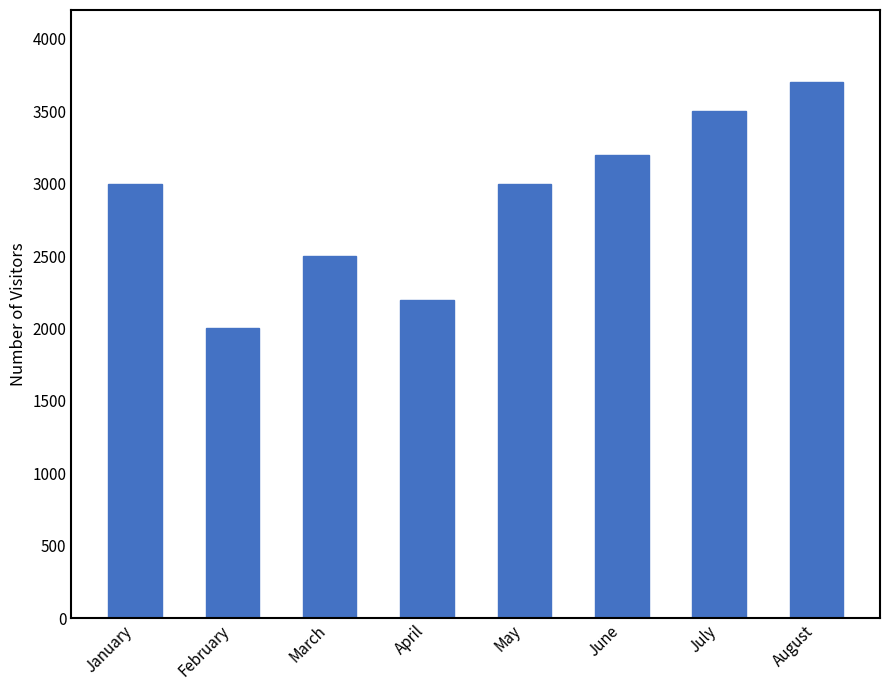

What is the ratio of the value at January to the value at March?

1.2